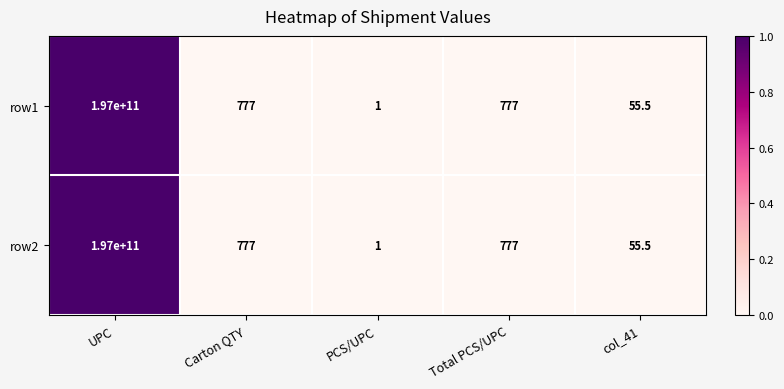

Reading right to left, what are all the values shown in this chart?

row1: 55.5	777.0	1.0	777.0	197000000000.0
row2: 55.5	777.0	1.0	777.0	197000000000.0